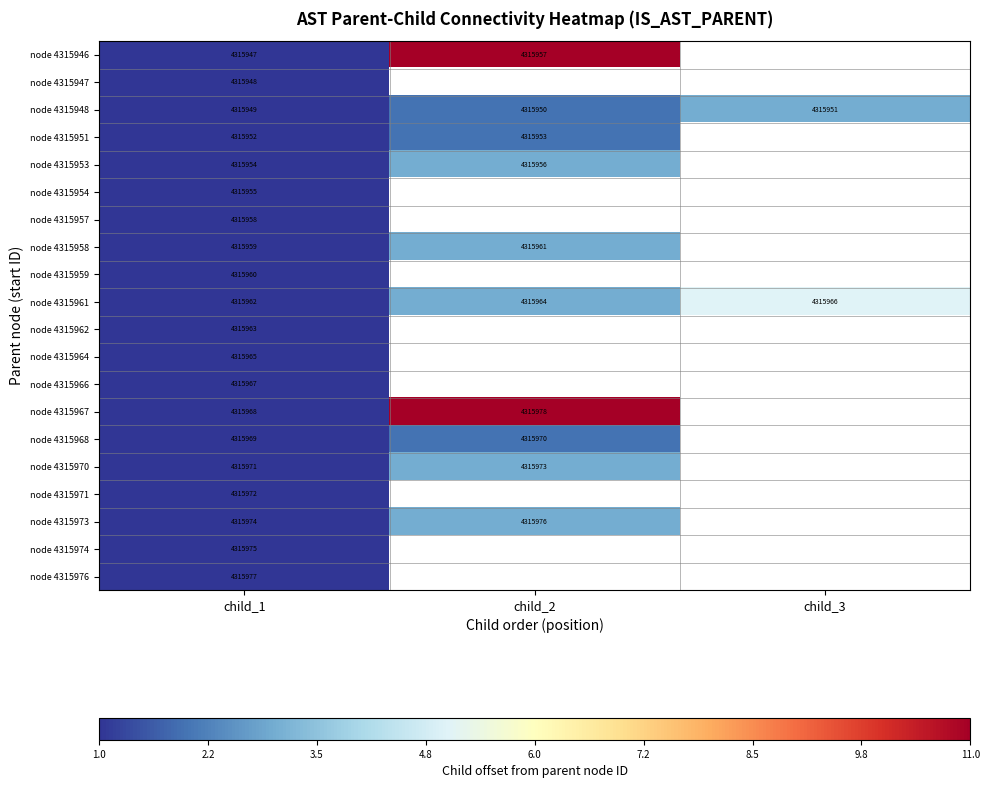

What is the spread (max minus min) of values at child_1?

30